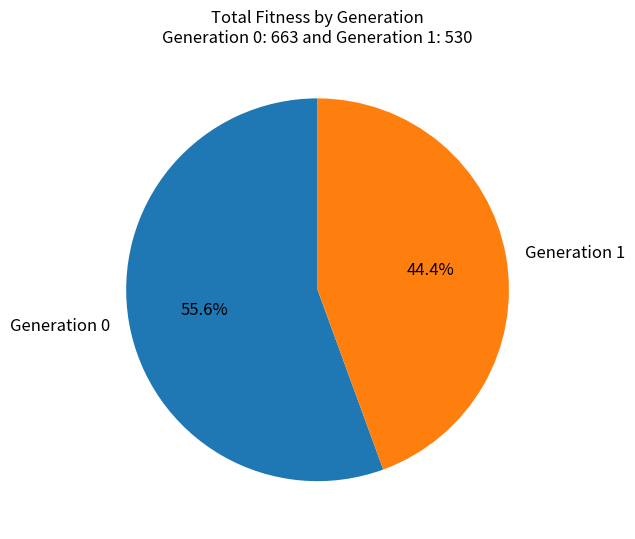

Which category has the smallest portion of the pie?

Generation 1